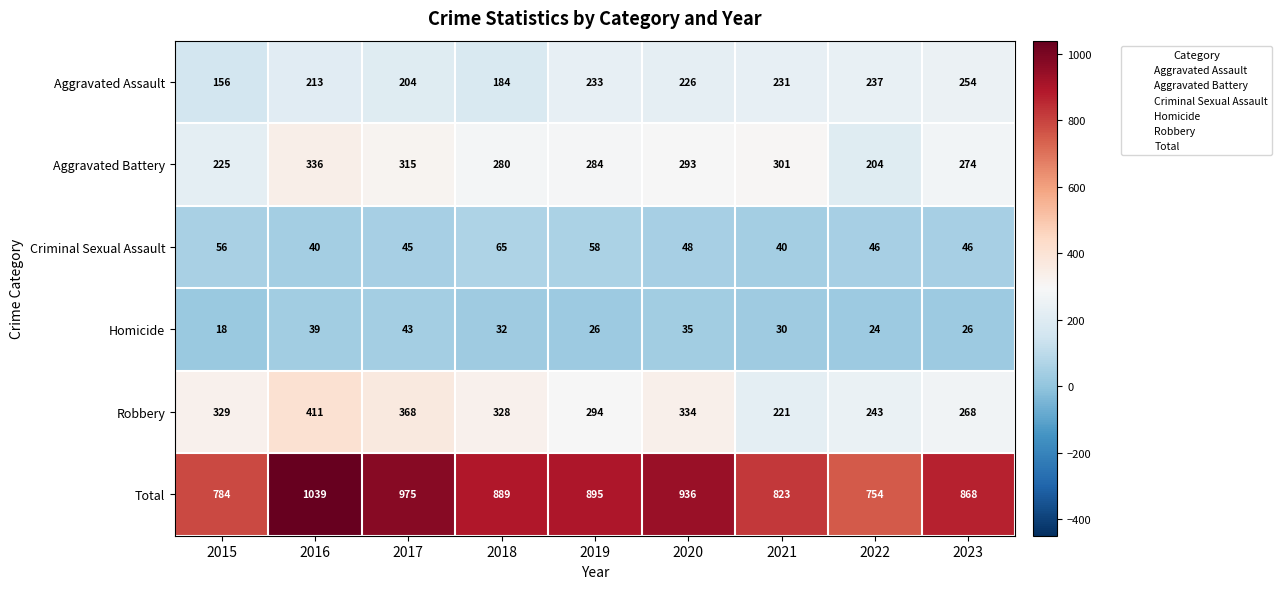

What is the average value of the Total series?

885